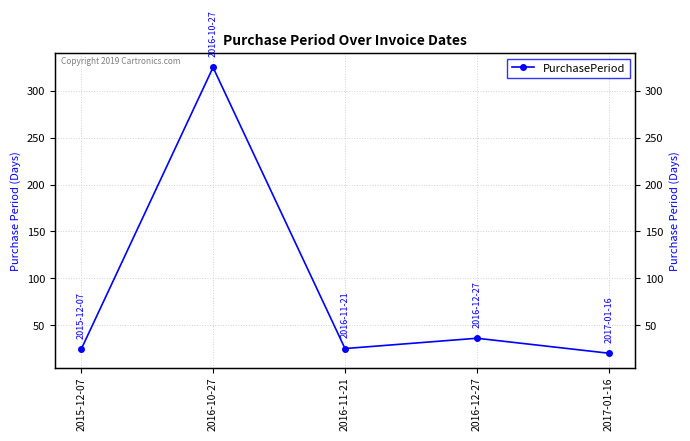

Is it true that the value at 2016-12-27 is 21?

False